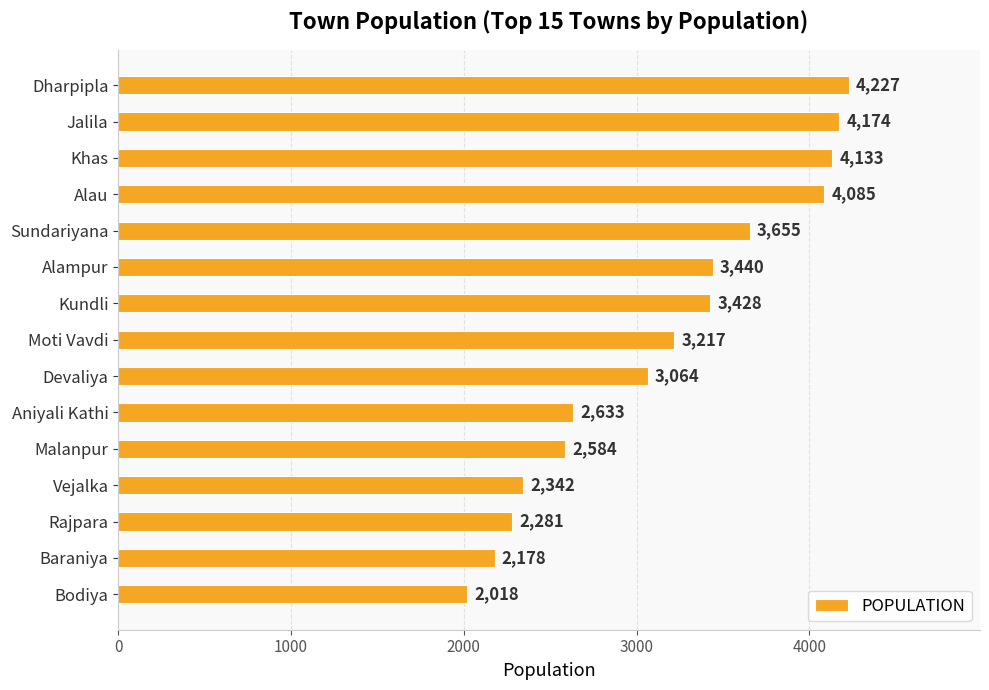

What is the label of the 11th bar from the bottom?

Sundariyana